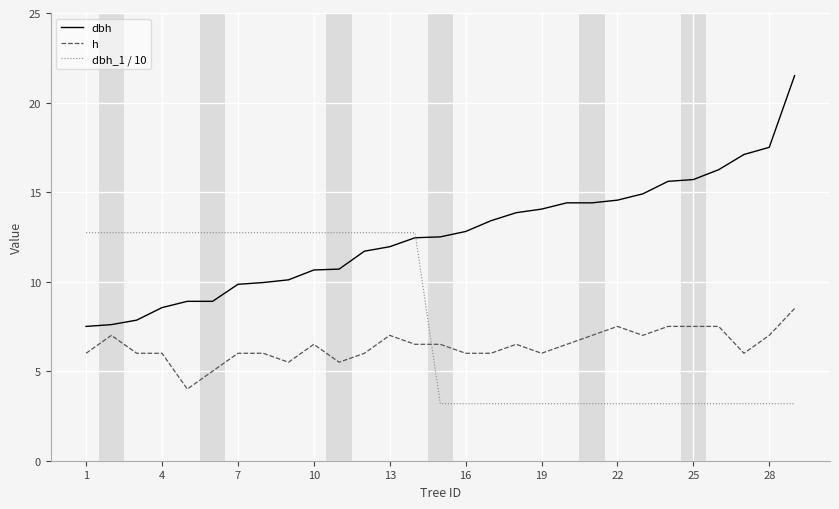

Which series has the largest total across all categories?

dbh